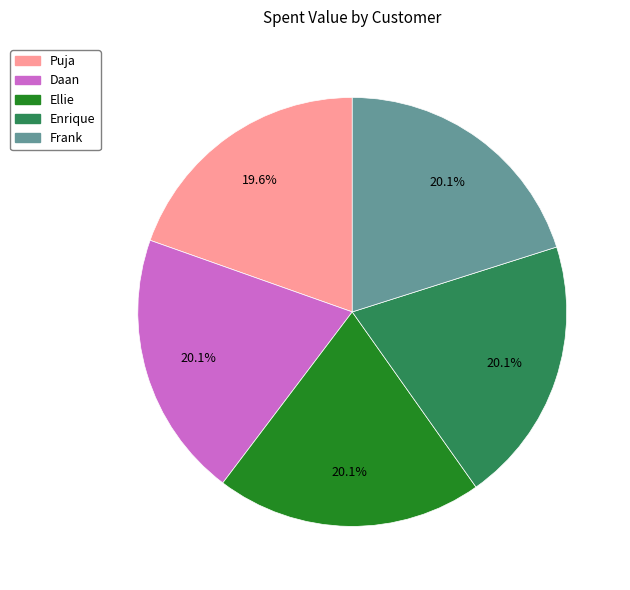

Is there any slice that represents more than half of the pie?

No